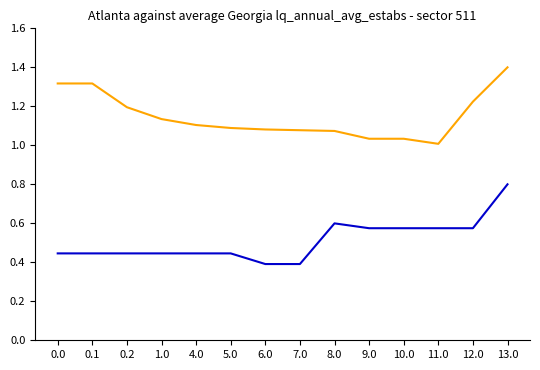

What is the spread (max minus min) of values at 7.0?

0.7